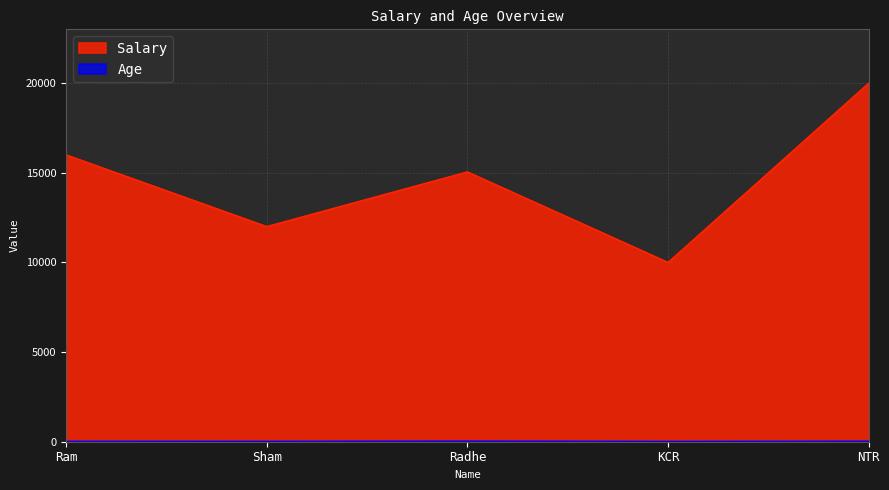

What is the label of the 3rd point from the left?

Radhe